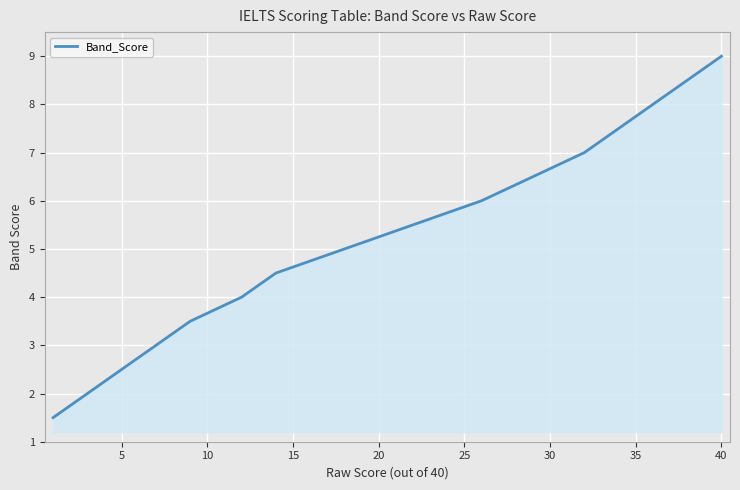

What is the greatest value displayed?

9.0